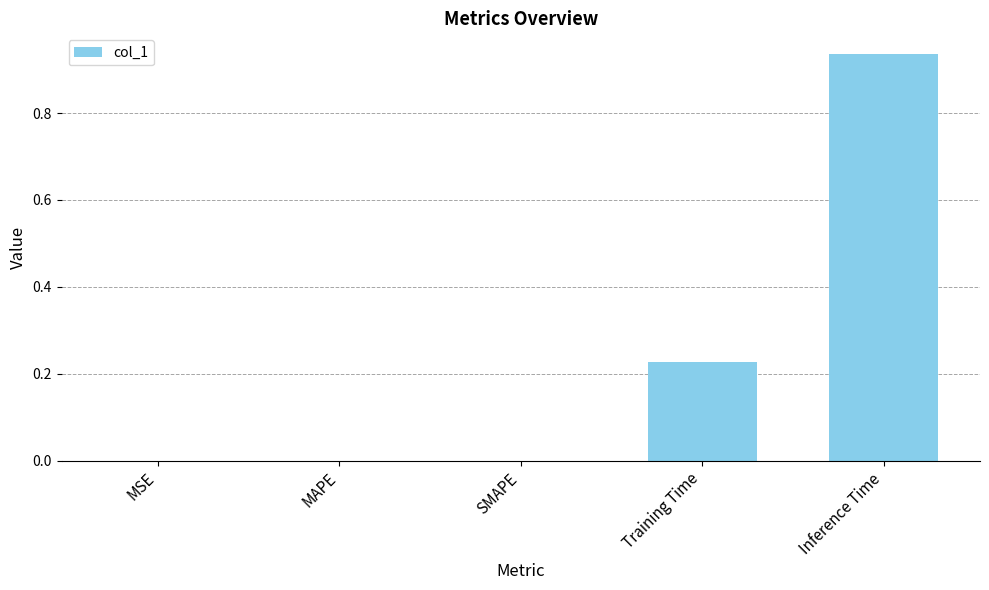

What is the sum of all values?

1.2